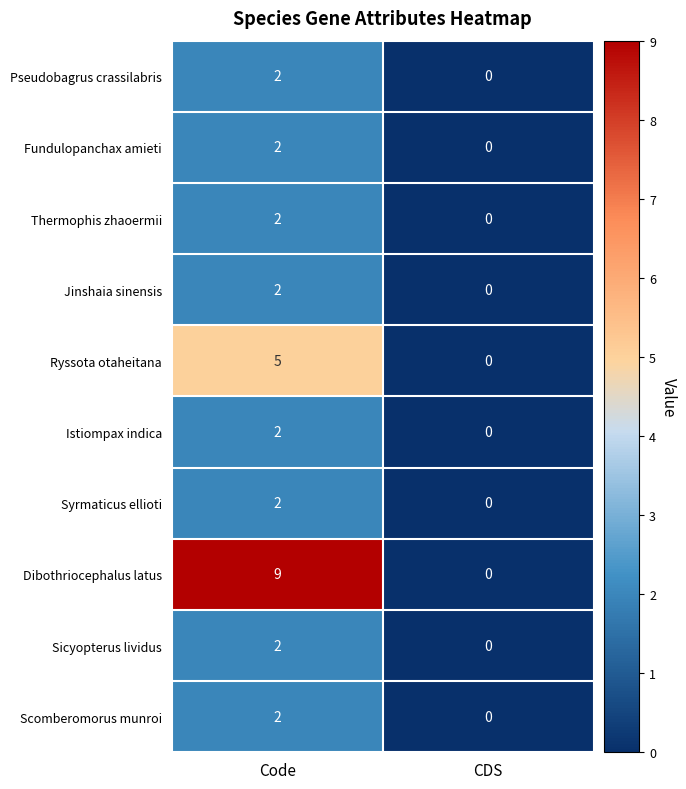

How many series are shown in this chart?

10